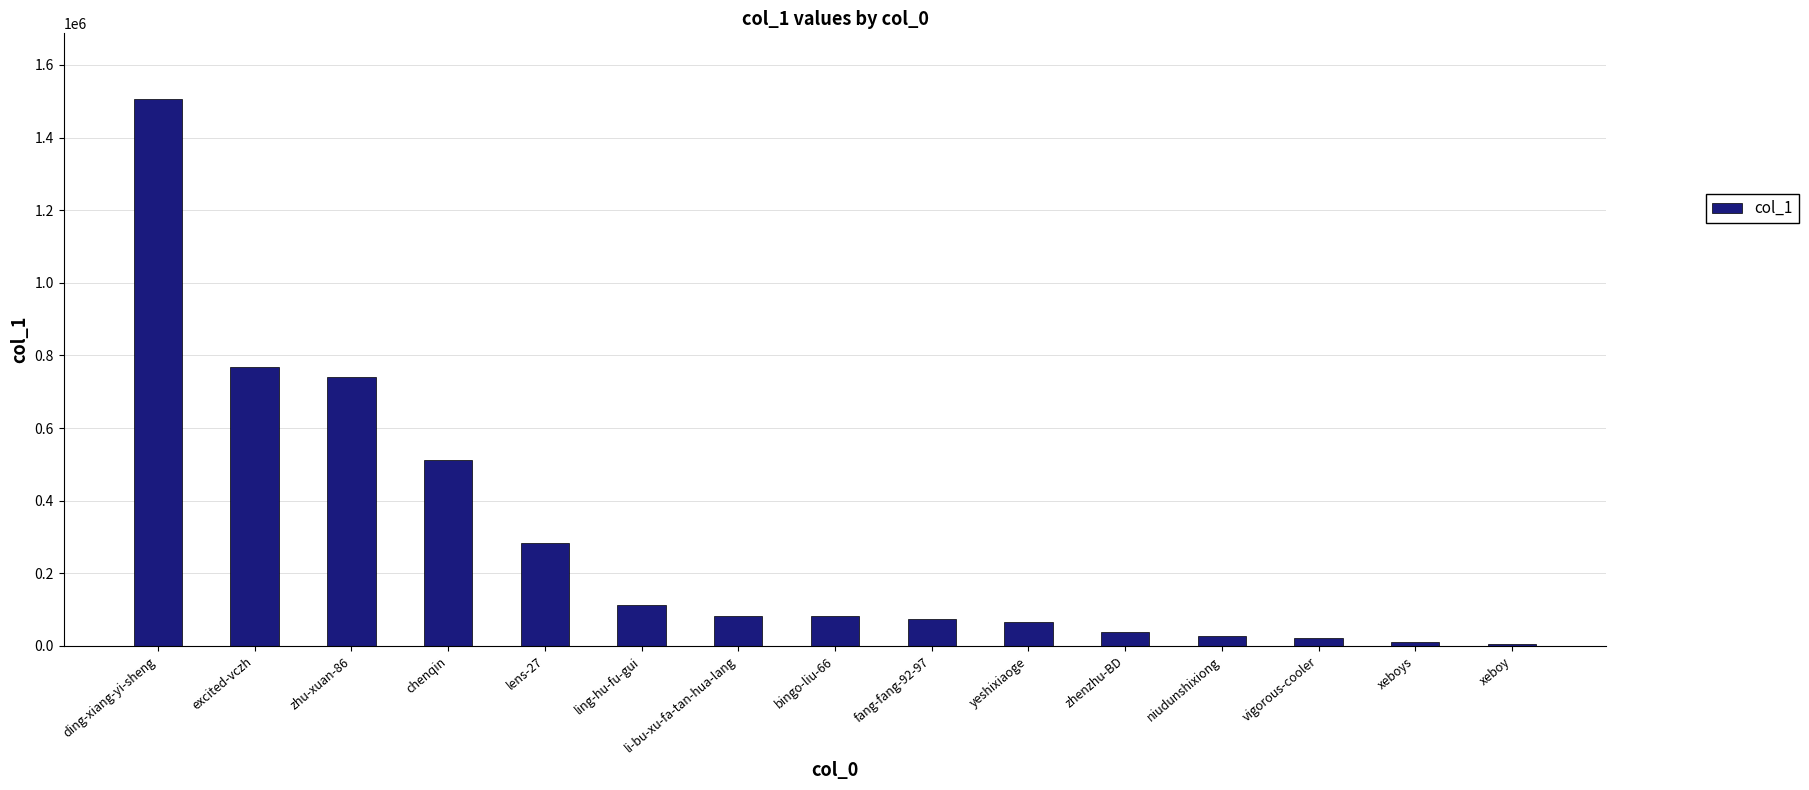

What is the ratio of the value at fang-fang-92-97 to the value at bingo-liu-66?

0.9